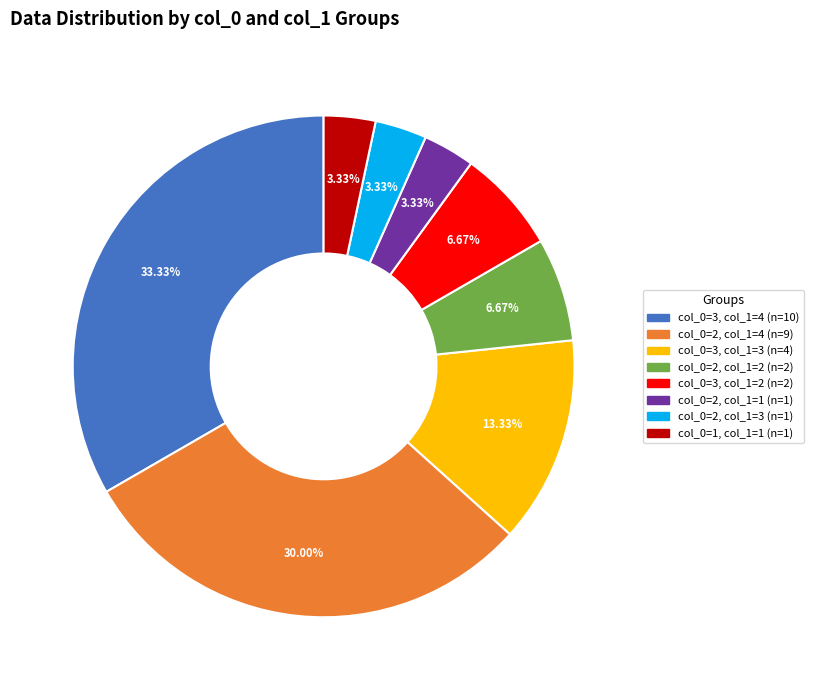

Does any single category account for the majority?

No